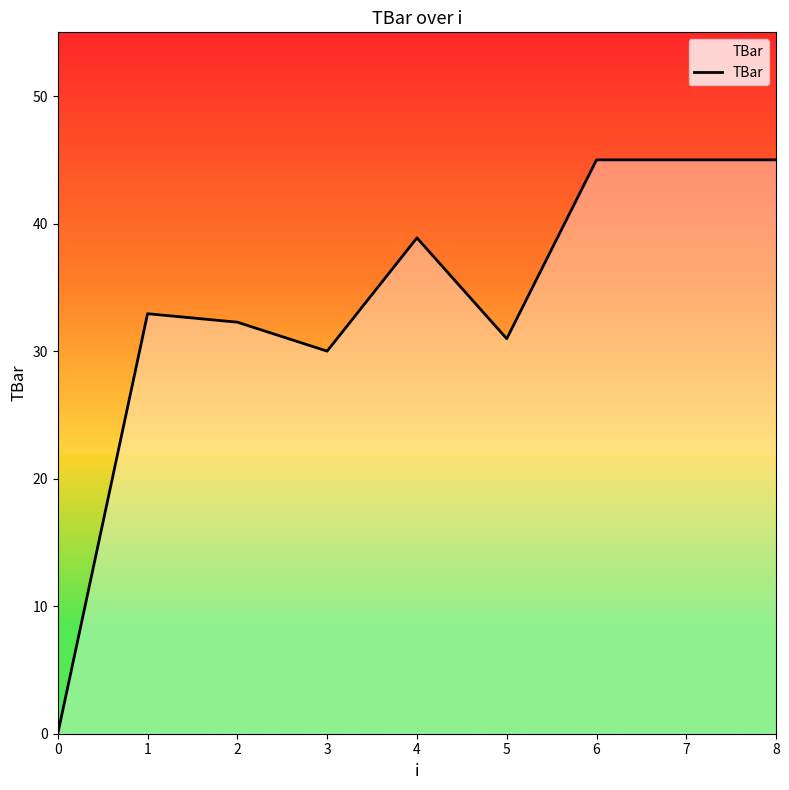

What is the ratio of the value at 2 to the value at 6?

0.7